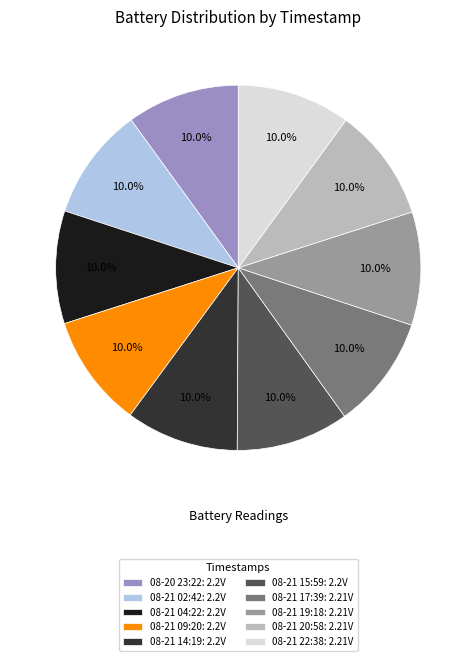

Count the number of slices in the pie.

10